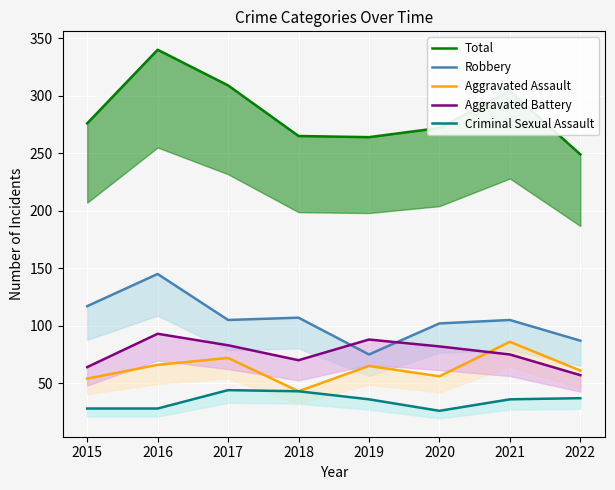

How many data points in Aggravated Battery are above 82?

3